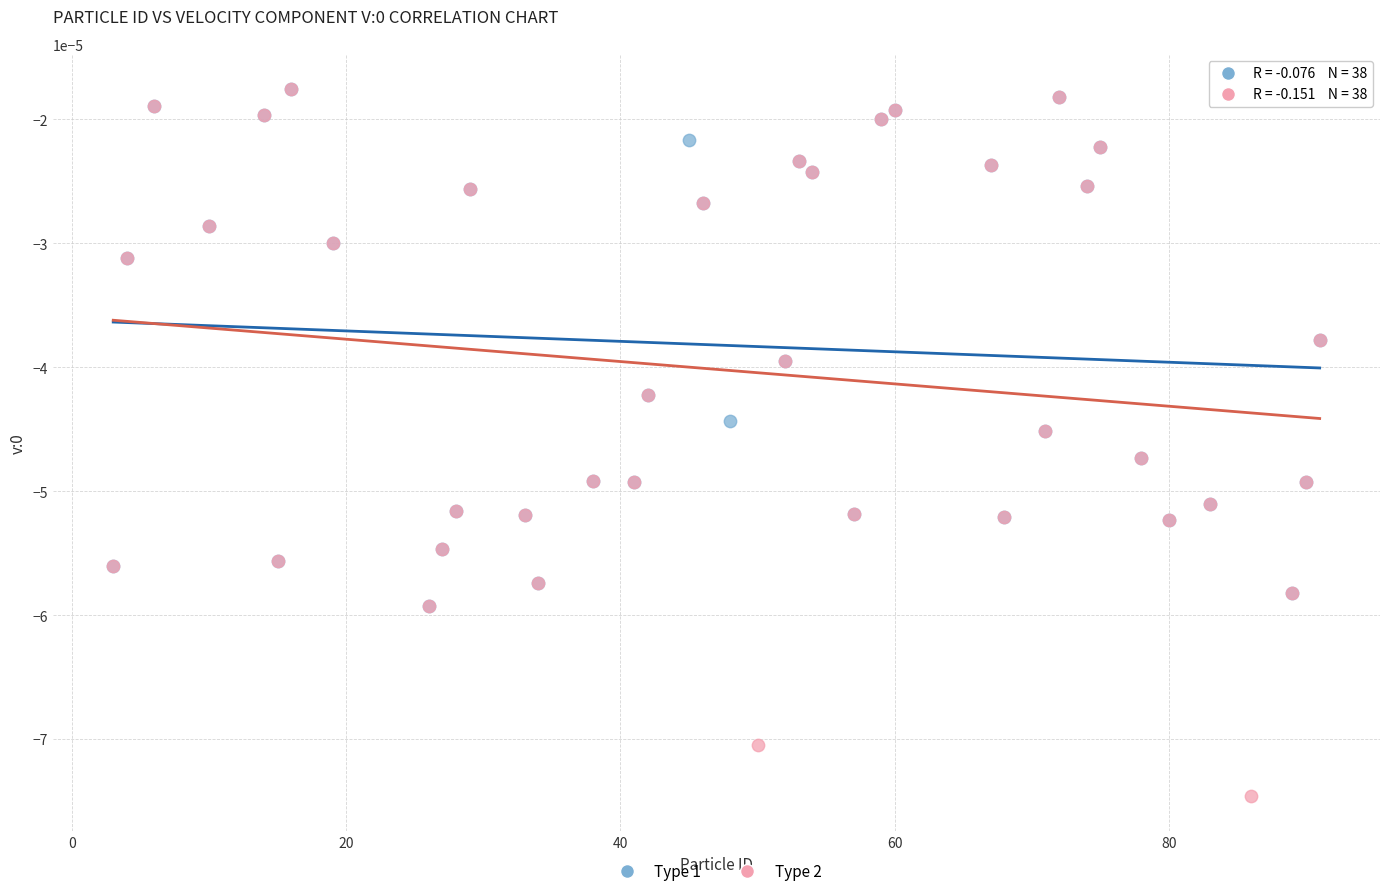

Which series reaches the minimum Y coordinate?

Type 2